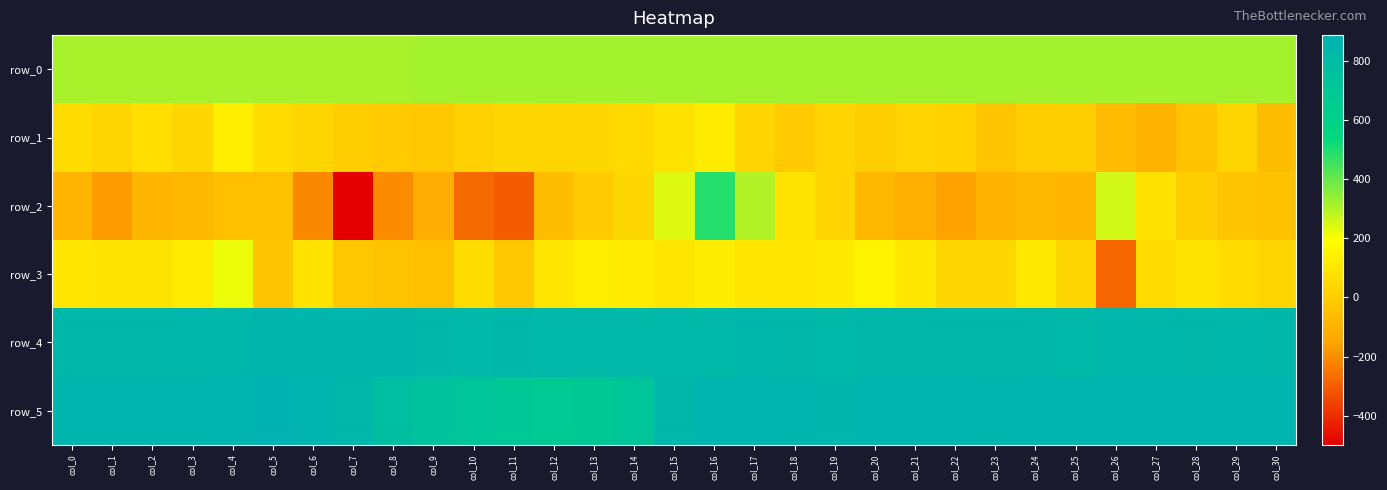

List the labels in order of row_0 value, largest first.

col_30, col_29, col_28, col_27, col_26, col_25, col_24, col_23, col_22, col_21, col_20, col_19, col_18, col_17, col_16, col_15, col_14, col_13, col_12, col_11, col_10, col_9, col_8, col_7, col_6, col_5, col_4, col_3, col_2, col_1, col_0